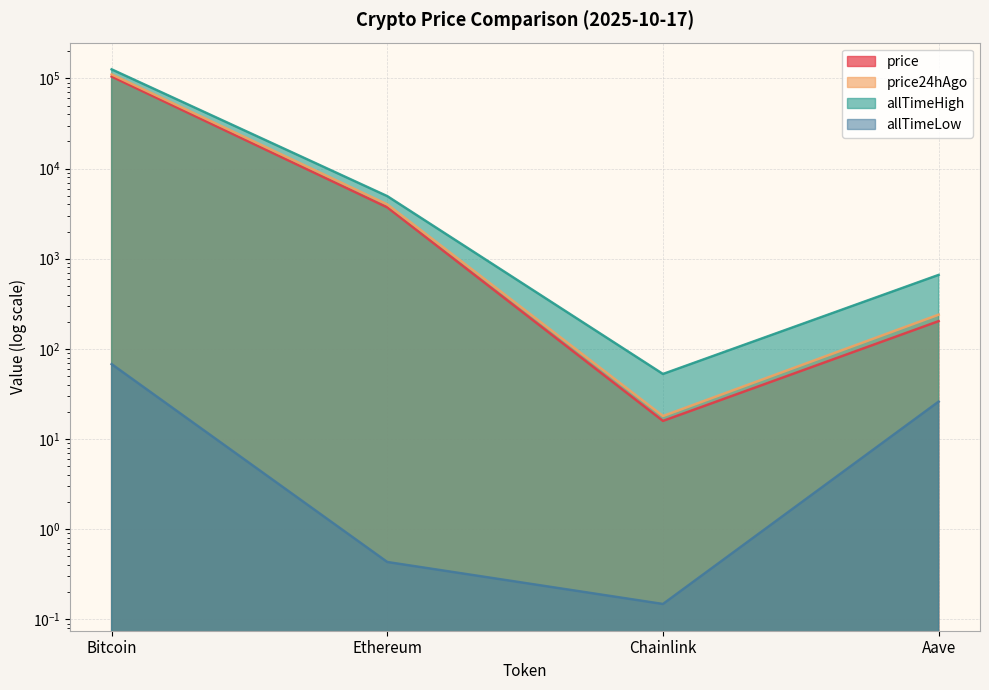

True or false: price has a value of 203.2 at Aave.

True